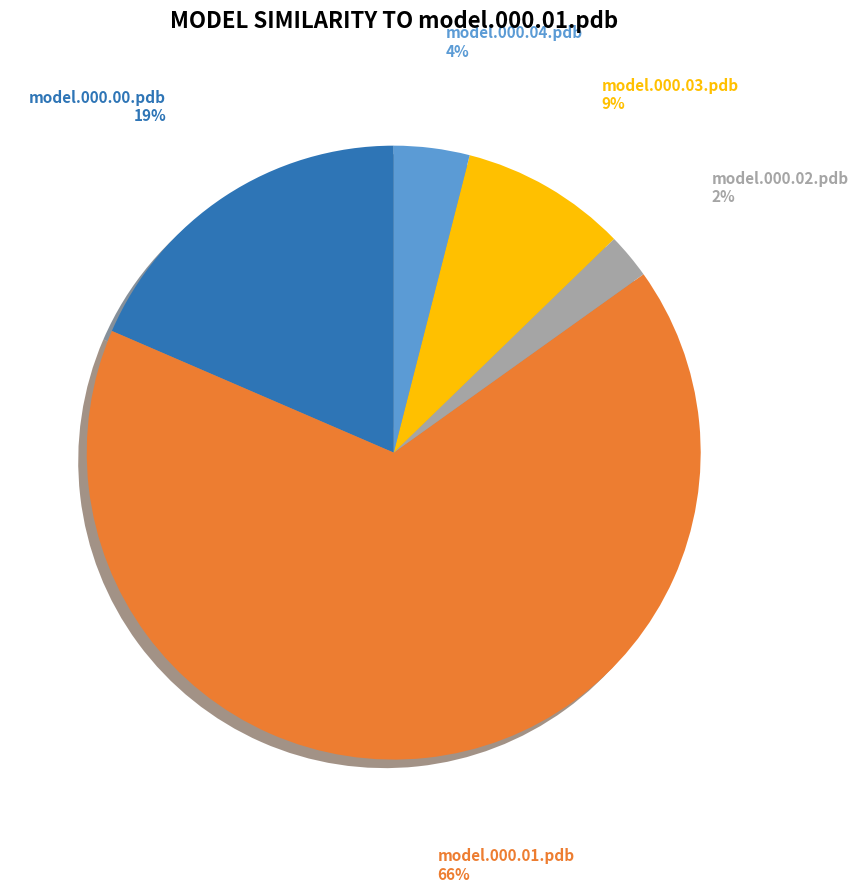

Is there any slice that represents more than half of the pie?

Yes